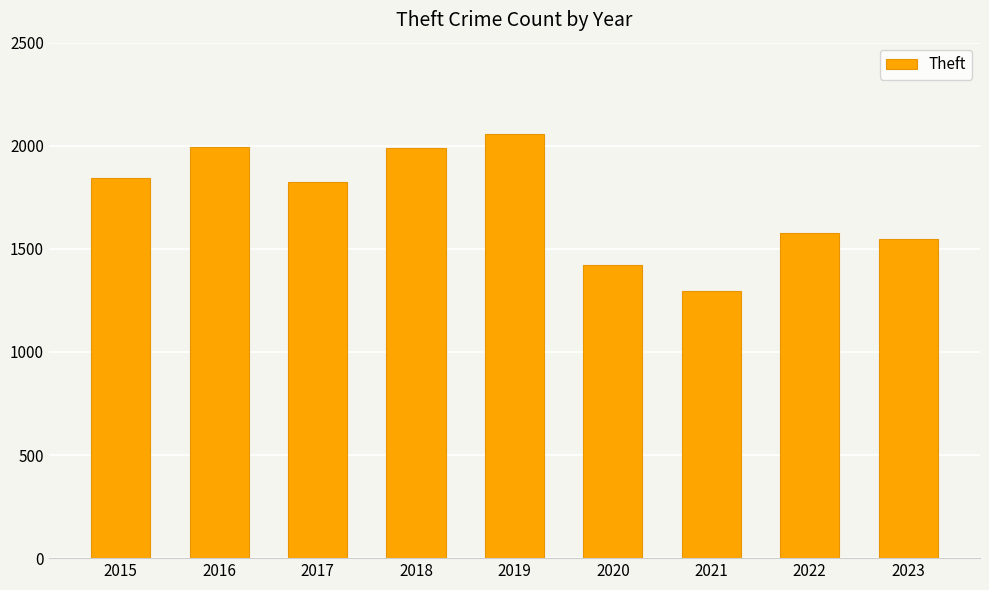

Count the number of data series in this chart.

1